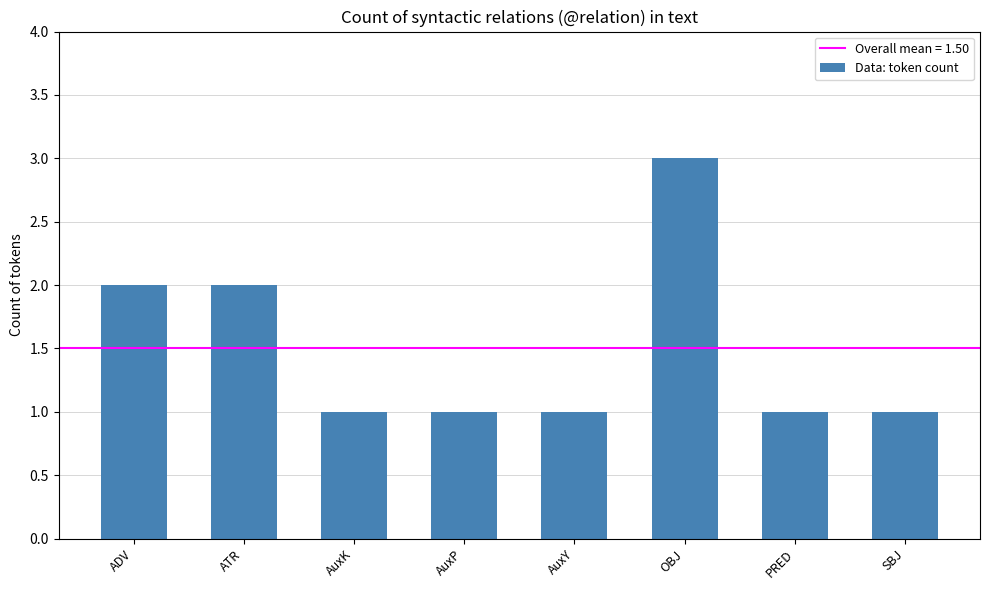

What is the label of the 1st bar from the left?

ADV